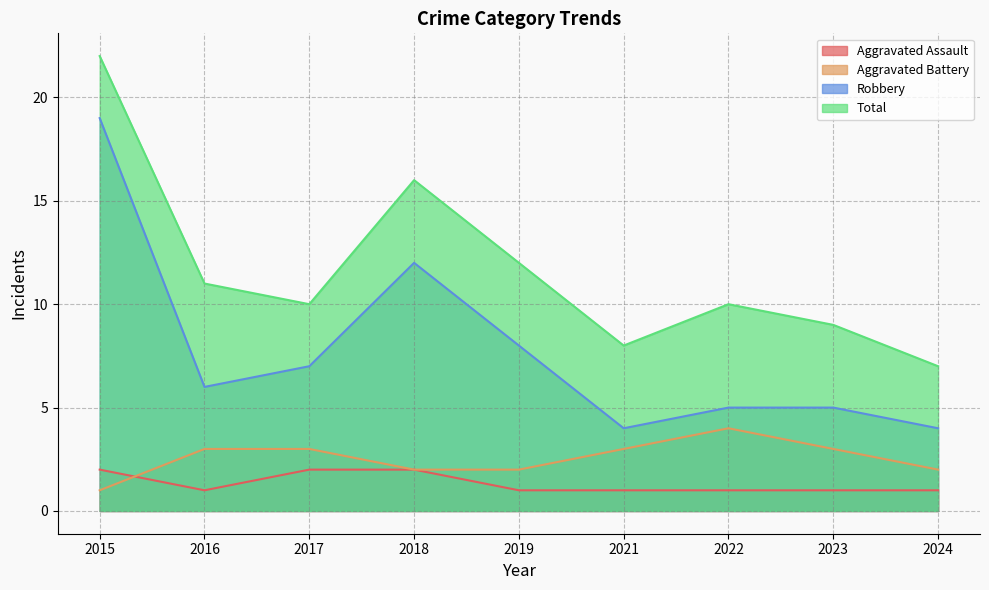

What are all the series names shown in the legend?

Aggravated Assault, Aggravated Battery, Robbery, Total